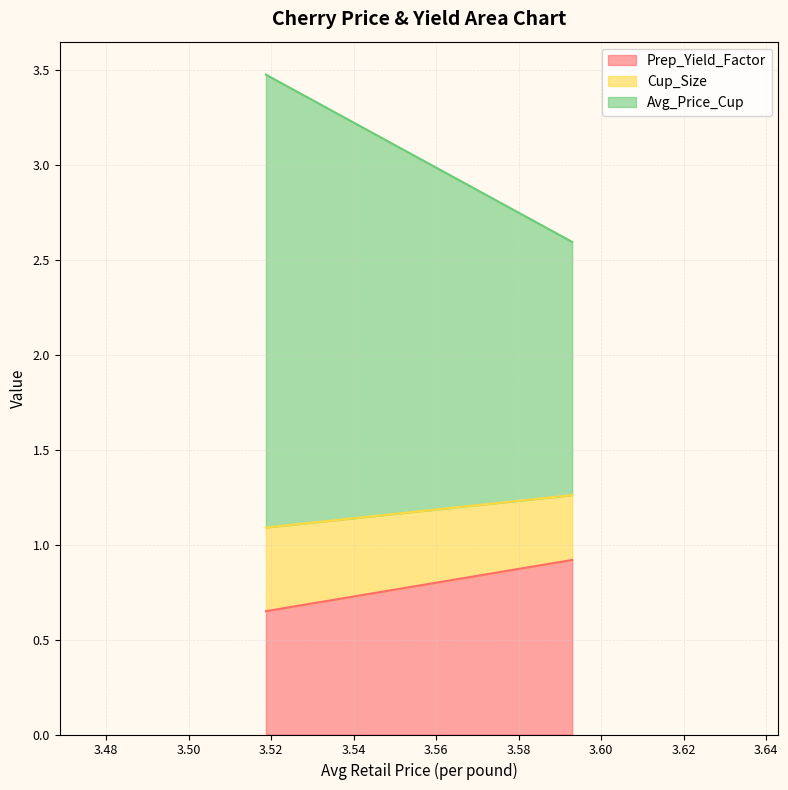

Is the value of Avg_Price_Cup at 3.518743377325486 greater than the value of Cup_Size at 3.592989755494516?

Yes